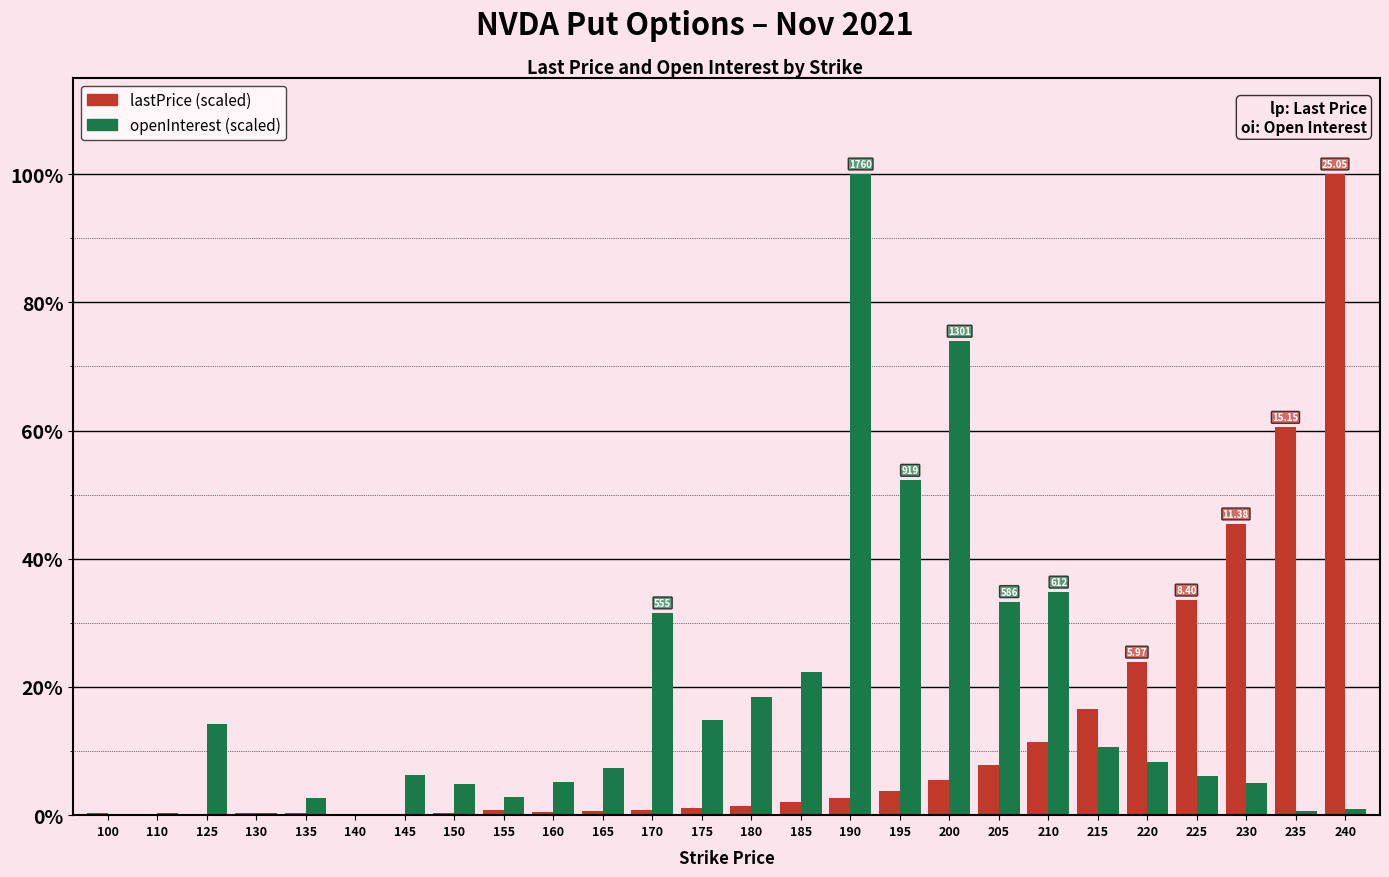

What is the total value across all series at 215?

27.2